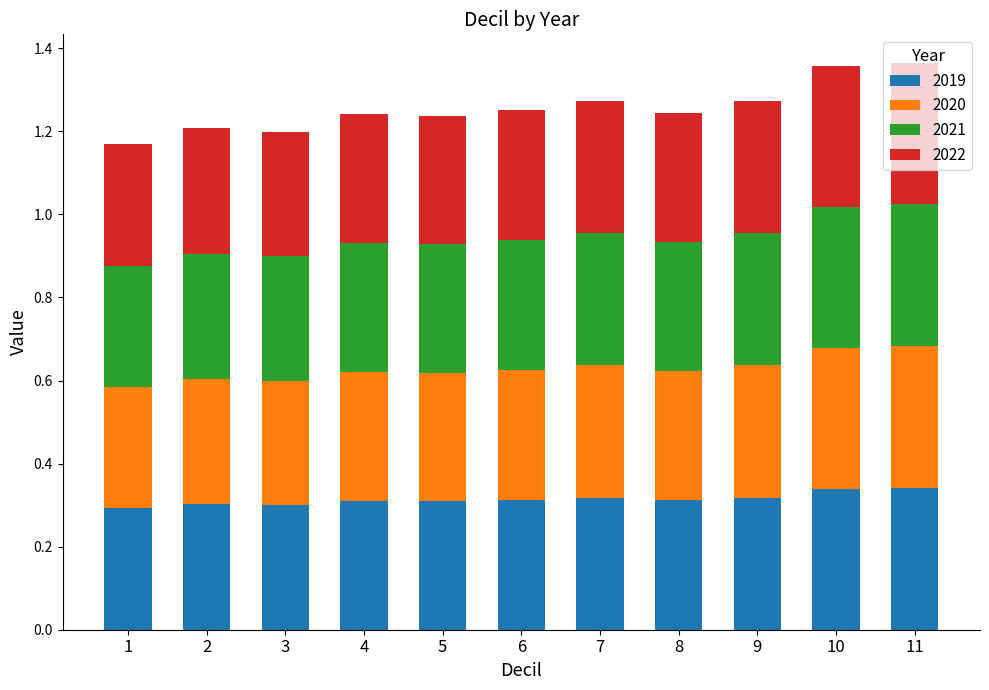

What is the sum of the 2019 values at 8 and 4?

0.6